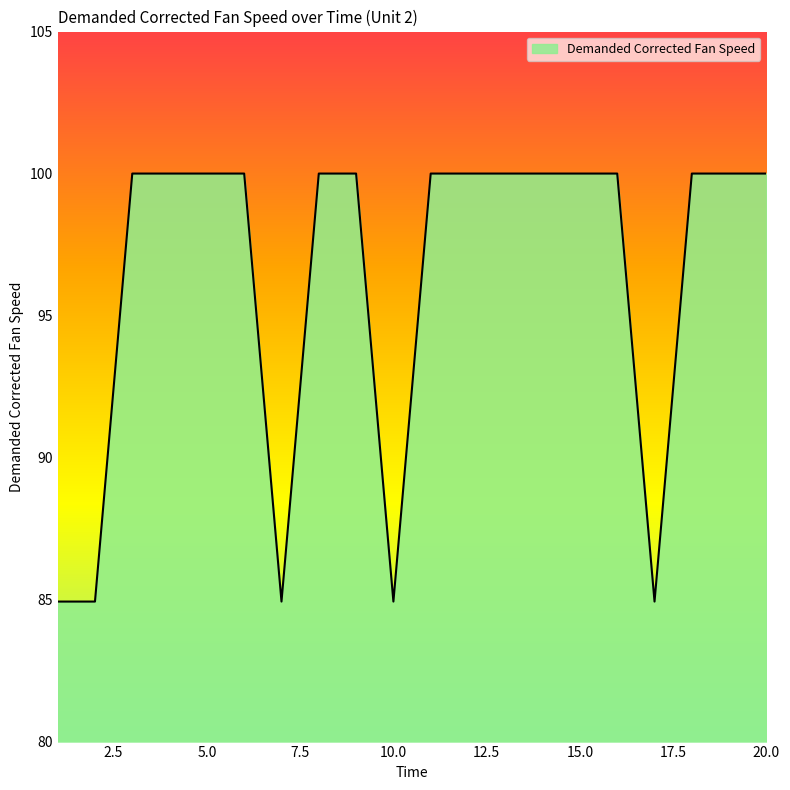

What is the difference between the maximum and minimum values?

15.1